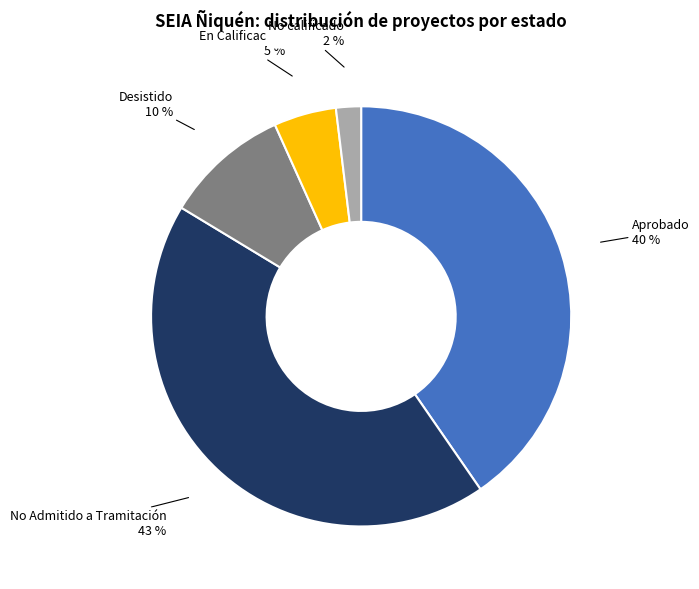

Which slice is the largest?

No Admitido a Tramitación